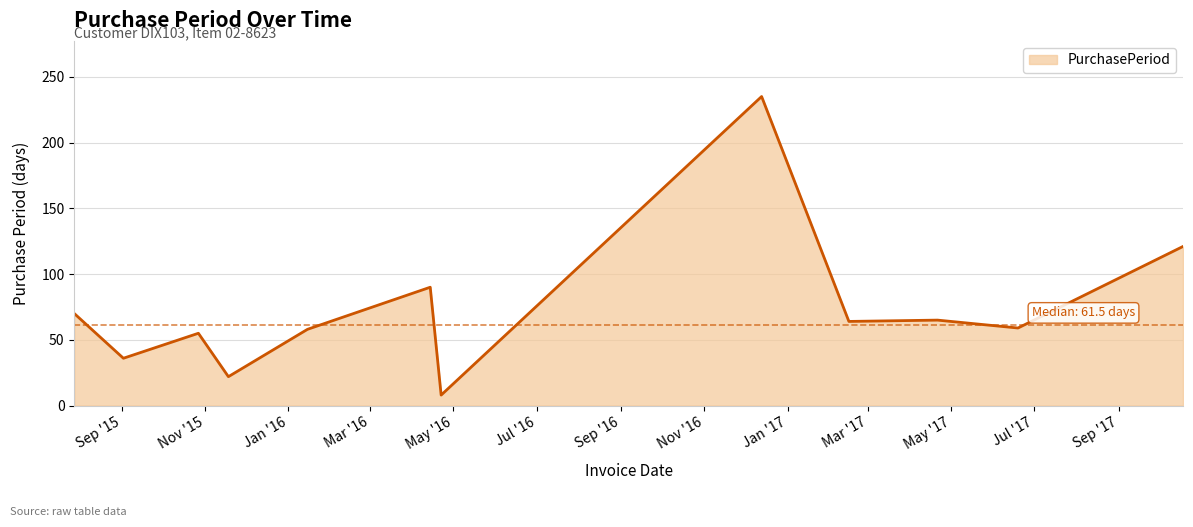

What is the minimum value shown in the chart?

8